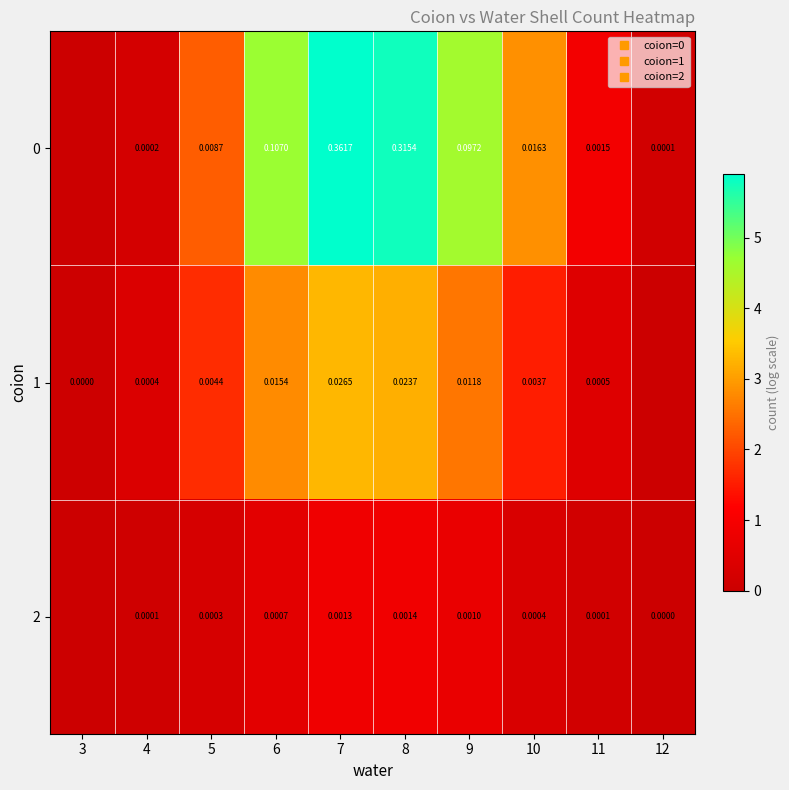

How many values in the 1 series are below 1?

4